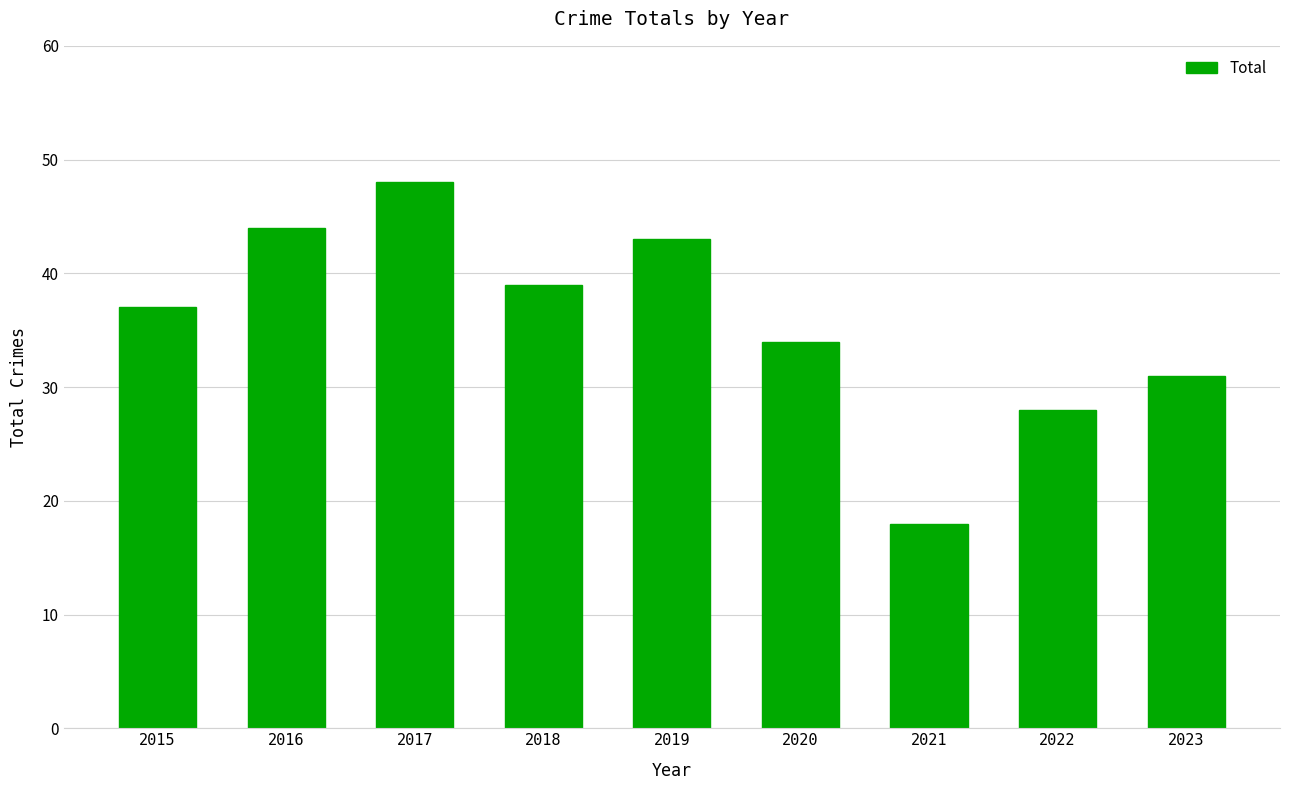

List the labels in order of value, largest first.

2017, 2016, 2019, 2018, 2015, 2020, 2023, 2022, 2021